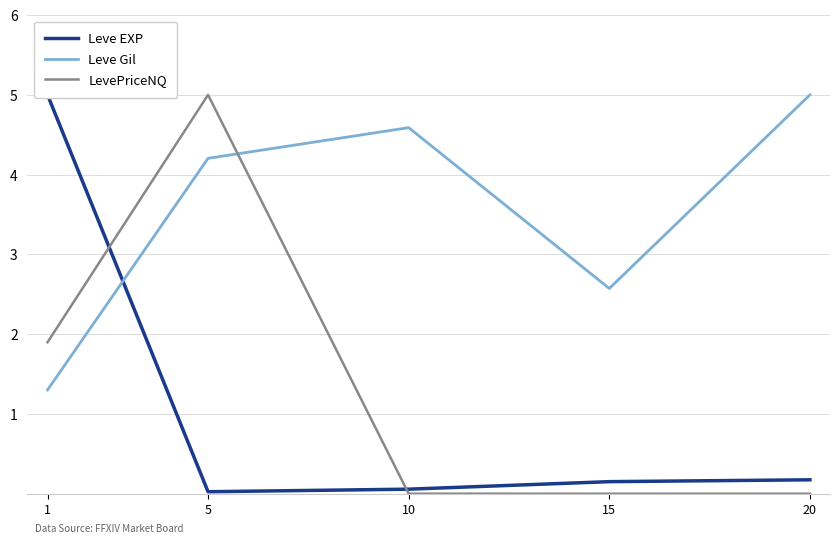

How many interior local valleys does the Leve Gil series have?

1